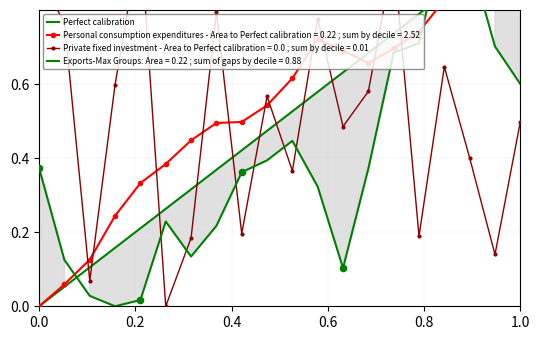

Which has a higher value, 1.0 or 0.0?

1.0